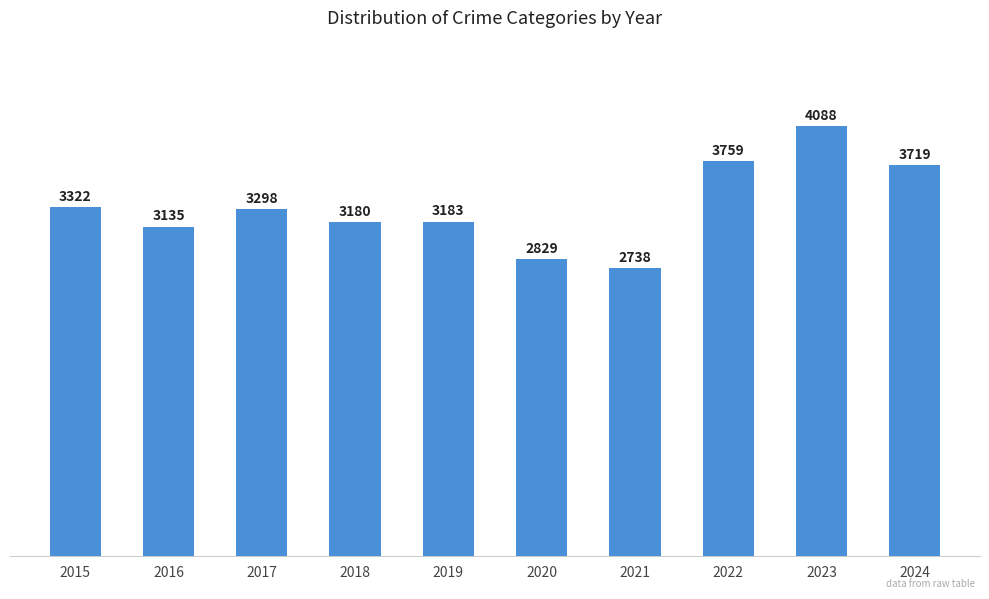

What is the greatest value displayed?

4088